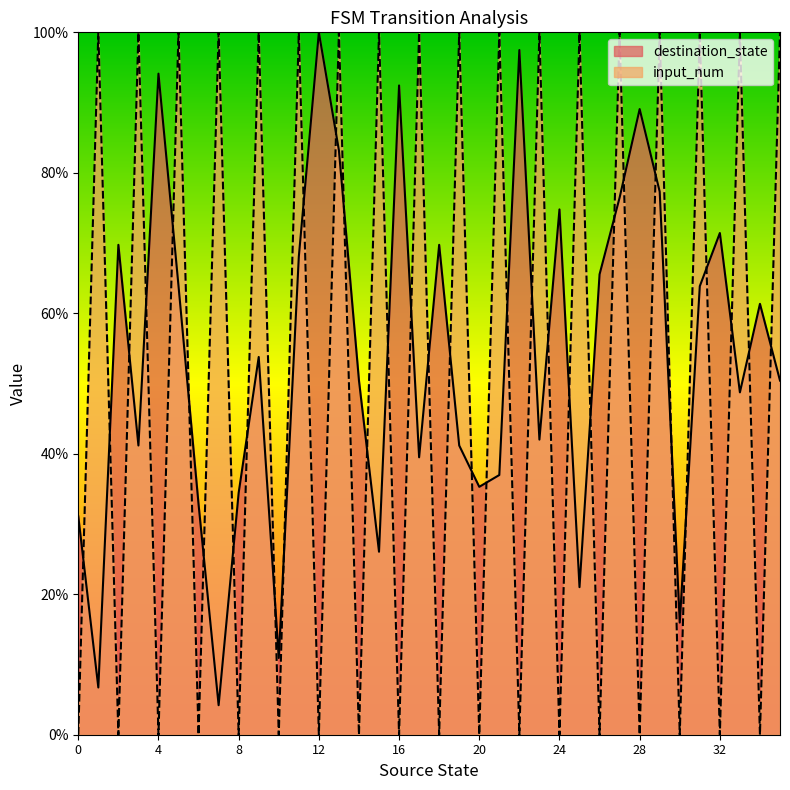

At how many categories does at least one series exceed 96?

20